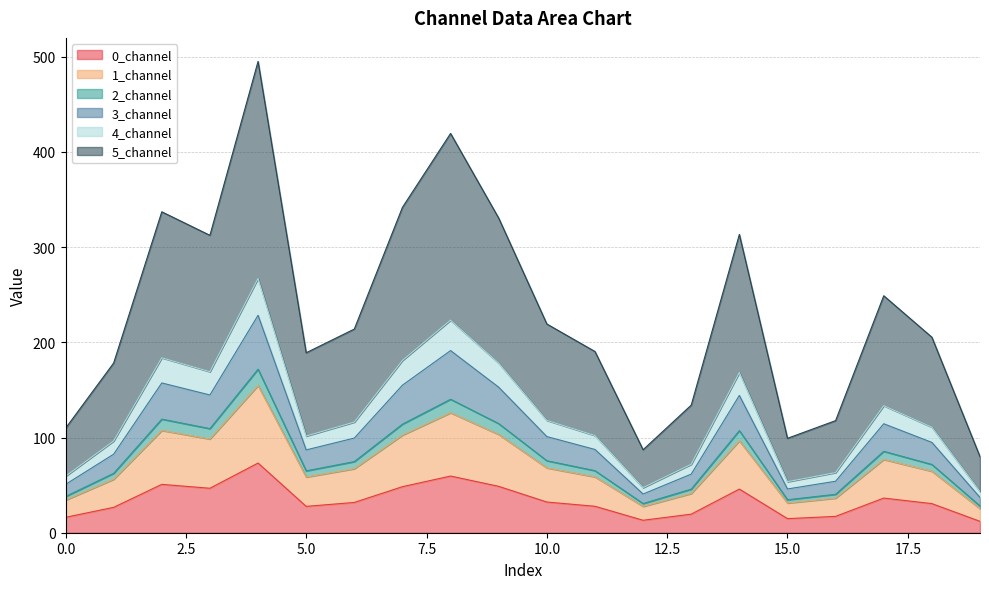

What is the highest value of the 0_channel series?

73.2